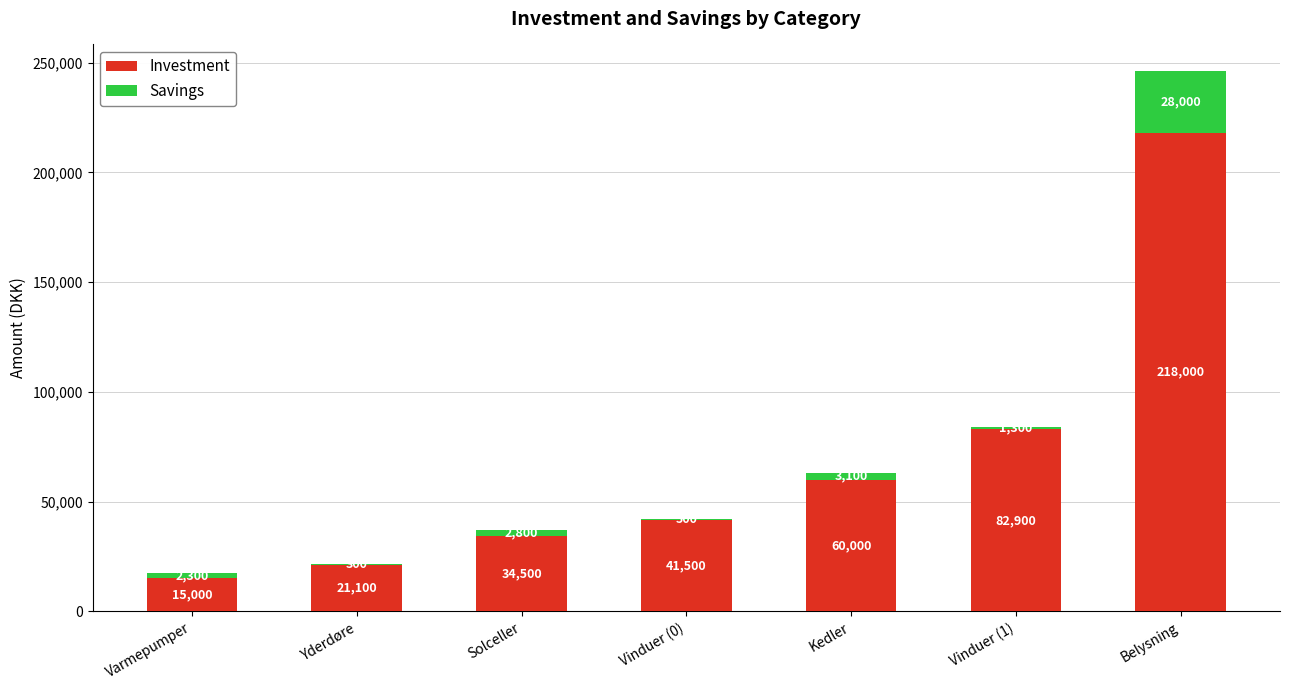

What is the highest value of the Investment series?

218000